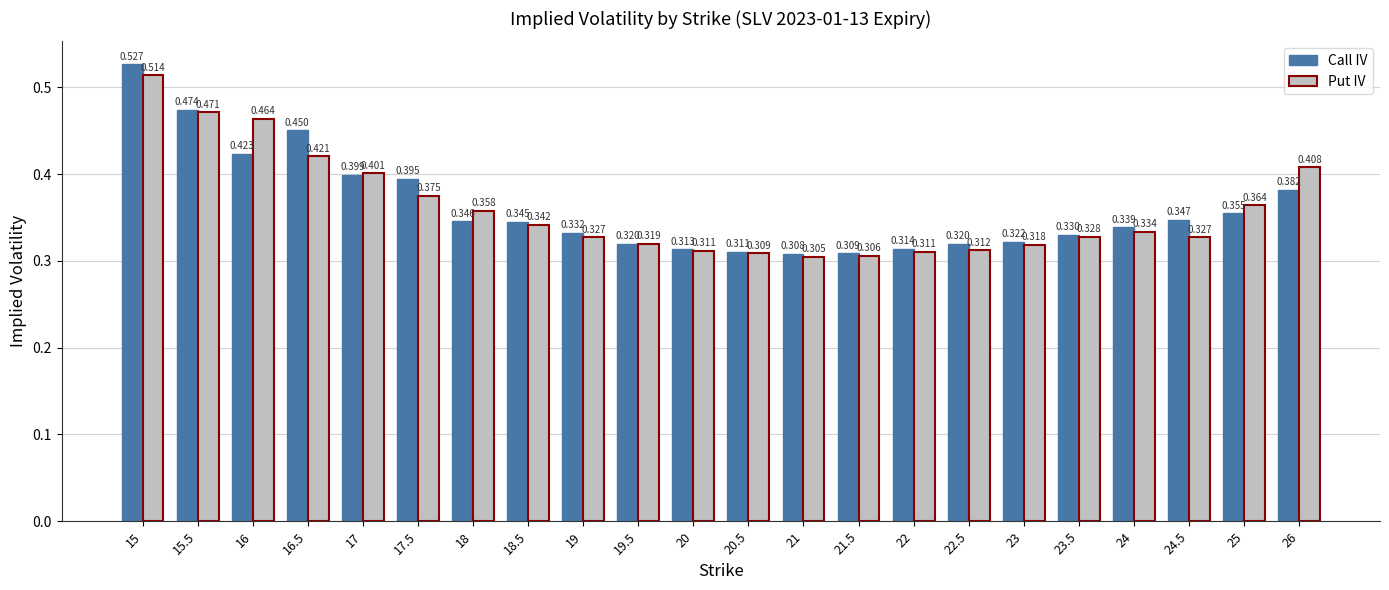

At 23, list the series in order from smallest to largest.

Put IV, Call IV